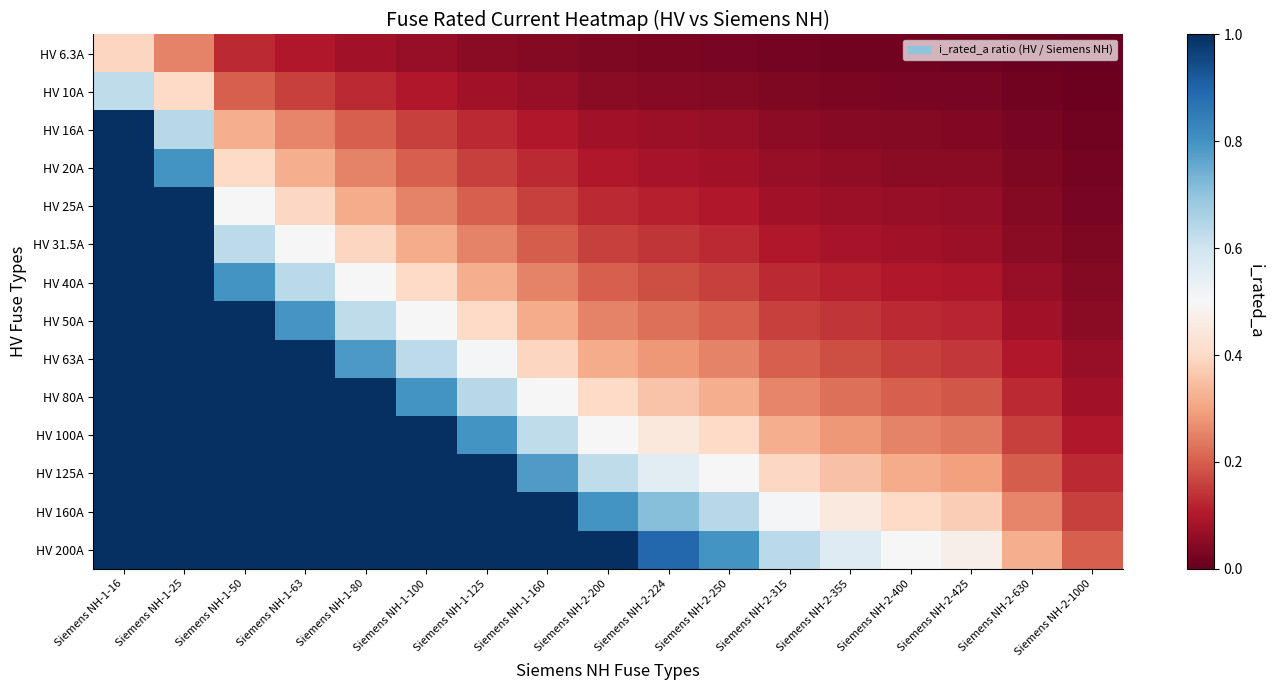

Reading left to right, list all the values displayed in this chart.

HV 6.3A: Siemens NH-1-16=0.4	Siemens NH-1-25=0.3	Siemens NH-1-50=0.1	Siemens NH-1-63=0.1	Siemens NH-1-80=0.1	Siemens NH-1-100=0.1	Siemens NH-1-125=0.1	Siemens NH-1-160=0.0	Siemens NH-2-200=0.0	Siemens NH-2-224=0.0	Siemens NH-2-250=0.0	Siemens NH-2-315=0.0	Siemens NH-2-355=0.0	Siemens NH-2-400=0.0	Siemens NH-2-425=0.0	Siemens NH-2-630=0.0	Siemens NH-2-1000=0.0
HV 10A: Siemens NH-1-16=0.6	Siemens NH-1-25=0.4	Siemens NH-1-50=0.2	Siemens NH-1-63=0.2	Siemens NH-1-80=0.1	Siemens NH-1-100=0.1	Siemens NH-1-125=0.1	Siemens NH-1-160=0.1	Siemens NH-2-200=0.1	Siemens NH-2-224=0.0	Siemens NH-2-250=0.0	Siemens NH-2-315=0.0	Siemens NH-2-355=0.0	Siemens NH-2-400=0.0	Siemens NH-2-425=0.0	Siemens NH-2-630=0.0	Siemens NH-2-1000=0.0
HV 16A: Siemens NH-1-16=1.0	Siemens NH-1-25=0.6	Siemens NH-1-50=0.3	Siemens NH-1-63=0.3	Siemens NH-1-80=0.2	Siemens NH-1-100=0.2	Siemens NH-1-125=0.1	Siemens NH-1-160=0.1	Siemens NH-2-200=0.1	Siemens NH-2-224=0.1	Siemens NH-2-250=0.1	Siemens NH-2-315=0.1	Siemens NH-2-355=0.0	Siemens NH-2-400=0.0	Siemens NH-2-425=0.0	Siemens NH-2-630=0.0	Siemens NH-2-1000=0.0
HV 20A: Siemens NH-1-16=1.0	Siemens NH-1-25=0.8	Siemens NH-1-50=0.4	Siemens NH-1-63=0.3	Siemens NH-1-80=0.2	Siemens NH-1-100=0.2	Siemens NH-1-125=0.2	Siemens NH-1-160=0.1	Siemens NH-2-200=0.1	Siemens NH-2-224=0.1	Siemens NH-2-250=0.1	Siemens NH-2-315=0.1	Siemens NH-2-355=0.1	Siemens NH-2-400=0.1	Siemens NH-2-425=0.0	Siemens NH-2-630=0.0	Siemens NH-2-1000=0.0
HV 25A: Siemens NH-1-16=1.0	Siemens NH-1-25=1.0	Siemens NH-1-50=0.5	Siemens NH-1-63=0.4	Siemens NH-1-80=0.3	Siemens NH-1-100=0.2	Siemens NH-1-125=0.2	Siemens NH-1-160=0.2	Siemens NH-2-200=0.1	Siemens NH-2-224=0.1	Siemens NH-2-250=0.1	Siemens NH-2-315=0.1	Siemens NH-2-355=0.1	Siemens NH-2-400=0.1	Siemens NH-2-425=0.1	Siemens NH-2-630=0.0	Siemens NH-2-1000=0.0
HV 31.5A: Siemens NH-1-16=1.0	Siemens NH-1-25=1.0	Siemens NH-1-50=0.6	Siemens NH-1-63=0.5	Siemens NH-1-80=0.4	Siemens NH-1-100=0.3	Siemens NH-1-125=0.3	Siemens NH-1-160=0.2	Siemens NH-2-200=0.2	Siemens NH-2-224=0.1	Siemens NH-2-250=0.1	Siemens NH-2-315=0.1	Siemens NH-2-355=0.1	Siemens NH-2-400=0.1	Siemens NH-2-425=0.1	Siemens NH-2-630=0.1	Siemens NH-2-1000=0.0
HV 40A: Siemens NH-1-16=1.0	Siemens NH-1-25=1.0	Siemens NH-1-50=0.8	Siemens NH-1-63=0.6	Siemens NH-1-80=0.5	Siemens NH-1-100=0.4	Siemens NH-1-125=0.3	Siemens NH-1-160=0.2	Siemens NH-2-200=0.2	Siemens NH-2-224=0.2	Siemens NH-2-250=0.2	Siemens NH-2-315=0.1	Siemens NH-2-355=0.1	Siemens NH-2-400=0.1	Siemens NH-2-425=0.1	Siemens NH-2-630=0.1	Siemens NH-2-1000=0.0
HV 50A: Siemens NH-1-16=1.0	Siemens NH-1-25=1.0	Siemens NH-1-50=1.0	Siemens NH-1-63=0.8	Siemens NH-1-80=0.6	Siemens NH-1-100=0.5	Siemens NH-1-125=0.4	Siemens NH-1-160=0.3	Siemens NH-2-200=0.2	Siemens NH-2-224=0.2	Siemens NH-2-250=0.2	Siemens NH-2-315=0.2	Siemens NH-2-355=0.1	Siemens NH-2-400=0.1	Siemens NH-2-425=0.1	Siemens NH-2-630=0.1	Siemens NH-2-1000=0.1
HV 63A: Siemens NH-1-16=1.0	Siemens NH-1-25=1.0	Siemens NH-1-50=1.0	Siemens NH-1-63=1.0	Siemens NH-1-80=0.8	Siemens NH-1-100=0.6	Siemens NH-1-125=0.5	Siemens NH-1-160=0.4	Siemens NH-2-200=0.3	Siemens NH-2-224=0.3	Siemens NH-2-250=0.3	Siemens NH-2-315=0.2	Siemens NH-2-355=0.2	Siemens NH-2-400=0.2	Siemens NH-2-425=0.1	Siemens NH-2-630=0.1	Siemens NH-2-1000=0.1
HV 80A: Siemens NH-1-16=1.0	Siemens NH-1-25=1.0	Siemens NH-1-50=1.0	Siemens NH-1-63=1.0	Siemens NH-1-80=1.0	Siemens NH-1-100=0.8	Siemens NH-1-125=0.6	Siemens NH-1-160=0.5	Siemens NH-2-200=0.4	Siemens NH-2-224=0.4	Siemens NH-2-250=0.3	Siemens NH-2-315=0.3	Siemens NH-2-355=0.2	Siemens NH-2-400=0.2	Siemens NH-2-425=0.2	Siemens NH-2-630=0.1	Siemens NH-2-1000=0.1
HV 100A: Siemens NH-1-16=1.0	Siemens NH-1-25=1.0	Siemens NH-1-50=1.0	Siemens NH-1-63=1.0	Siemens NH-1-80=1.0	Siemens NH-1-100=1.0	Siemens NH-1-125=0.8	Siemens NH-1-160=0.6	Siemens NH-2-200=0.5	Siemens NH-2-224=0.4	Siemens NH-2-250=0.4	Siemens NH-2-315=0.3	Siemens NH-2-355=0.3	Siemens NH-2-400=0.2	Siemens NH-2-425=0.2	Siemens NH-2-630=0.2	Siemens NH-2-1000=0.1
HV 125A: Siemens NH-1-16=1.0	Siemens NH-1-25=1.0	Siemens NH-1-50=1.0	Siemens NH-1-63=1.0	Siemens NH-1-80=1.0	Siemens NH-1-100=1.0	Siemens NH-1-125=1.0	Siemens NH-1-160=0.8	Siemens NH-2-200=0.6	Siemens NH-2-224=0.6	Siemens NH-2-250=0.5	Siemens NH-2-315=0.4	Siemens NH-2-355=0.4	Siemens NH-2-400=0.3	Siemens NH-2-425=0.3	Siemens NH-2-630=0.2	Siemens NH-2-1000=0.1
HV 160A: Siemens NH-1-16=1.0	Siemens NH-1-25=1.0	Siemens NH-1-50=1.0	Siemens NH-1-63=1.0	Siemens NH-1-80=1.0	Siemens NH-1-100=1.0	Siemens NH-1-125=1.0	Siemens NH-1-160=1.0	Siemens NH-2-200=0.8	Siemens NH-2-224=0.7	Siemens NH-2-250=0.6	Siemens NH-2-315=0.5	Siemens NH-2-355=0.5	Siemens NH-2-400=0.4	Siemens NH-2-425=0.4	Siemens NH-2-630=0.3	Siemens NH-2-1000=0.2
HV 200A: Siemens NH-1-16=1.0	Siemens NH-1-25=1.0	Siemens NH-1-50=1.0	Siemens NH-1-63=1.0	Siemens NH-1-80=1.0	Siemens NH-1-100=1.0	Siemens NH-1-125=1.0	Siemens NH-1-160=1.0	Siemens NH-2-200=1.0	Siemens NH-2-224=0.9	Siemens NH-2-250=0.8	Siemens NH-2-315=0.6	Siemens NH-2-355=0.6	Siemens NH-2-400=0.5	Siemens NH-2-425=0.5	Siemens NH-2-630=0.3	Siemens NH-2-1000=0.2